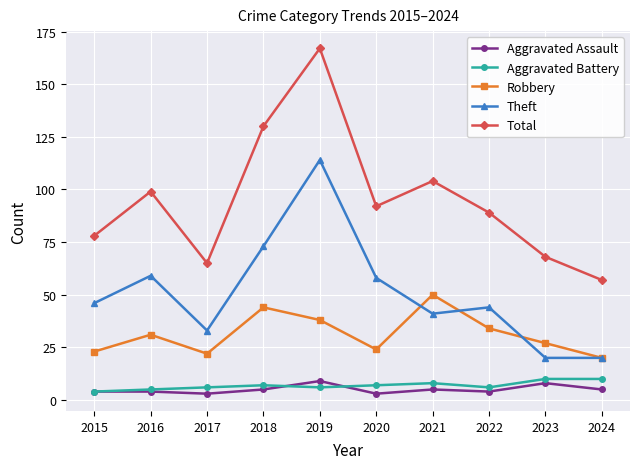

What is the approximate value of Aggravated Battery at 2021?

8